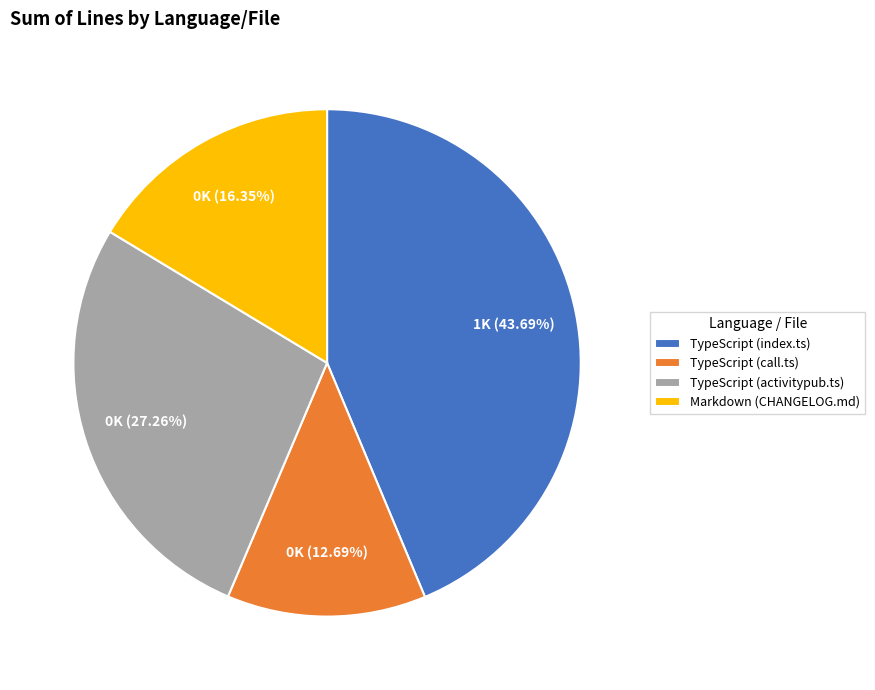

Is there a majority slice in this chart?

No